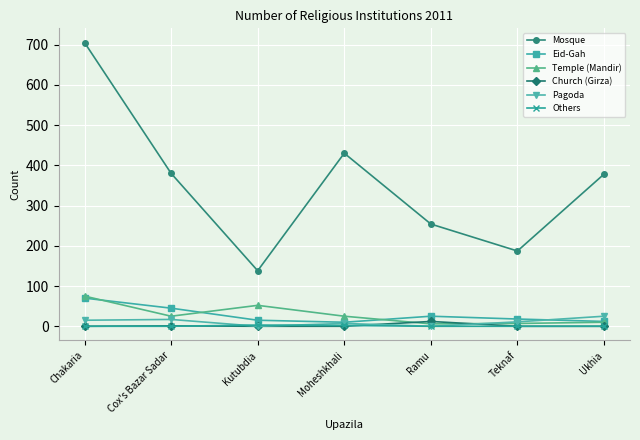

At which category is the sum across all series the highest?

Chakaria